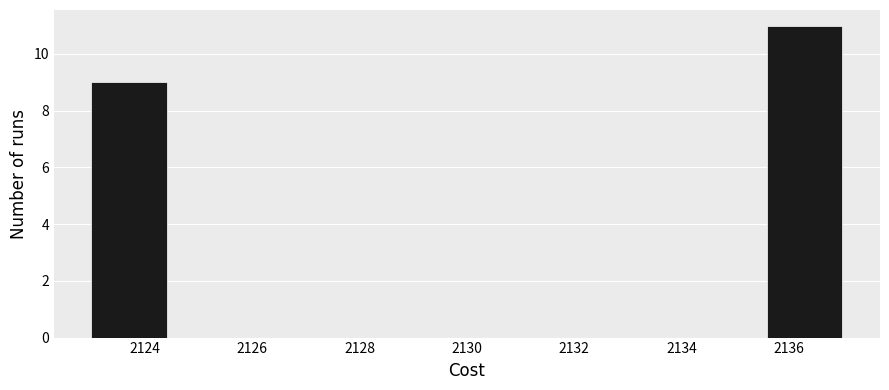

How tall is the bar that spans 2135.6 to 2137.0 on the x-axis? The values are not printed on the chart, so give them approximately, as read against the axis.

11